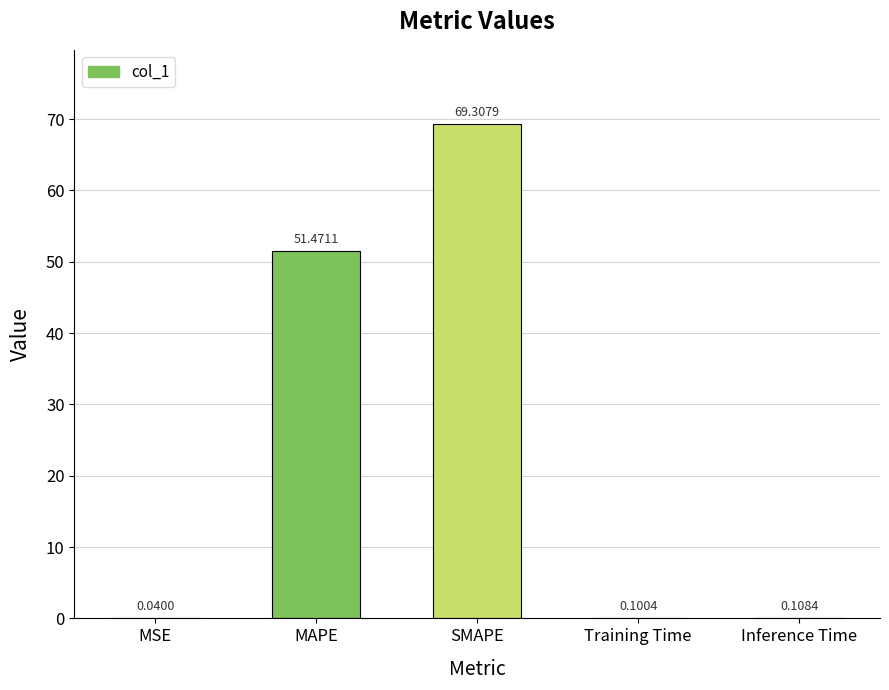

What is the sum of the values at SMAPE and MSE?

69.3